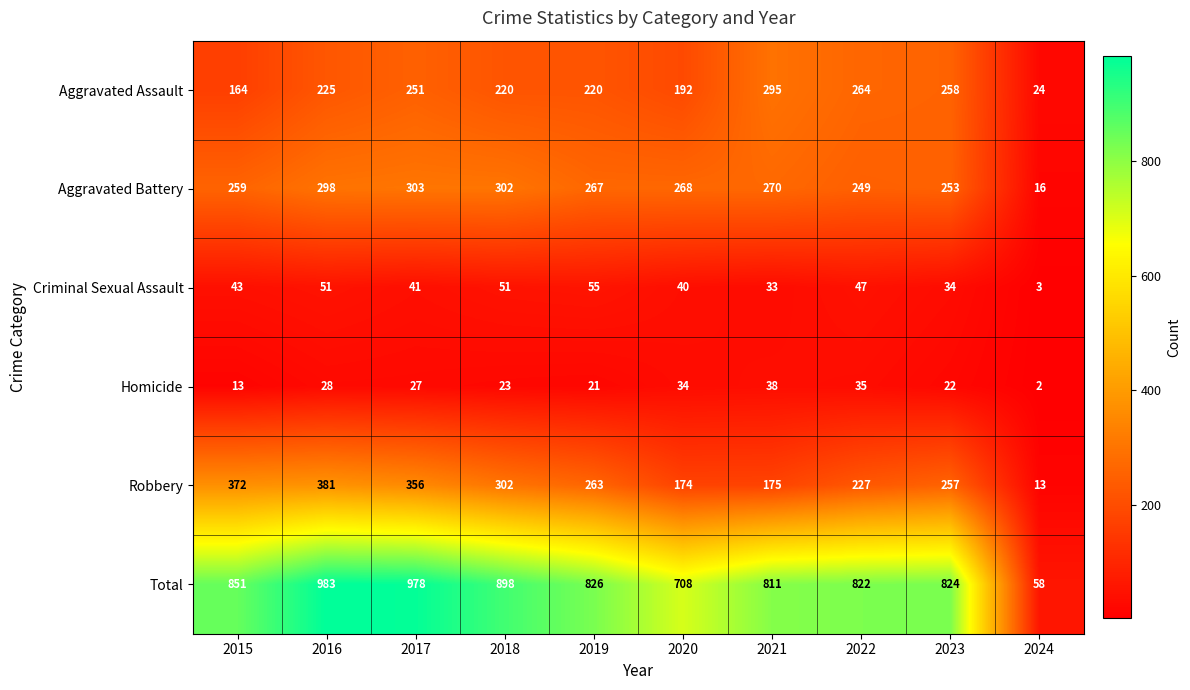

At which label is Robbery closest to 197?

2021